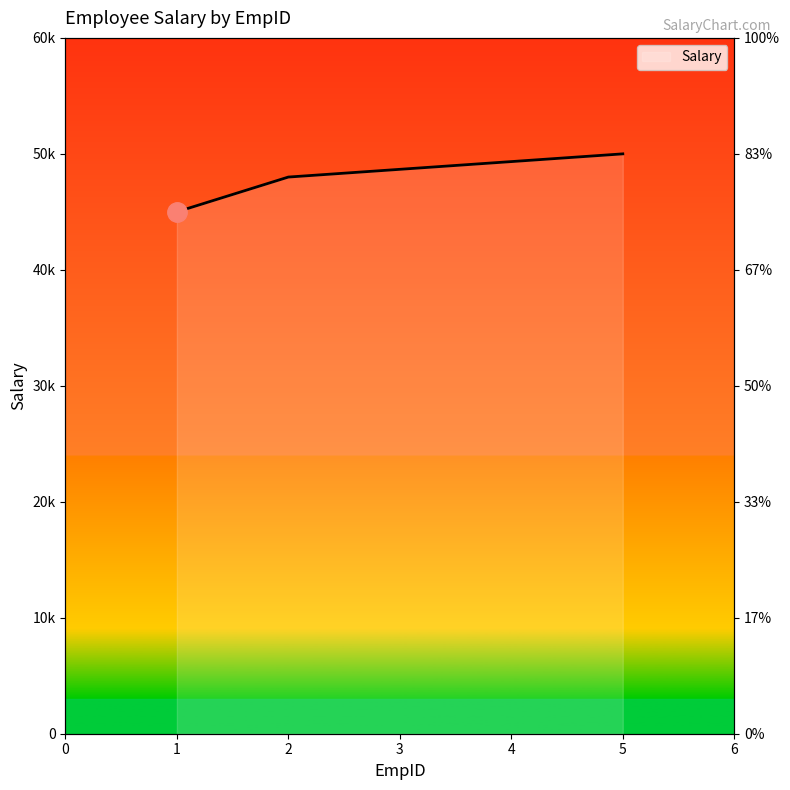

What is the change in value from 1 to 5?

+5000